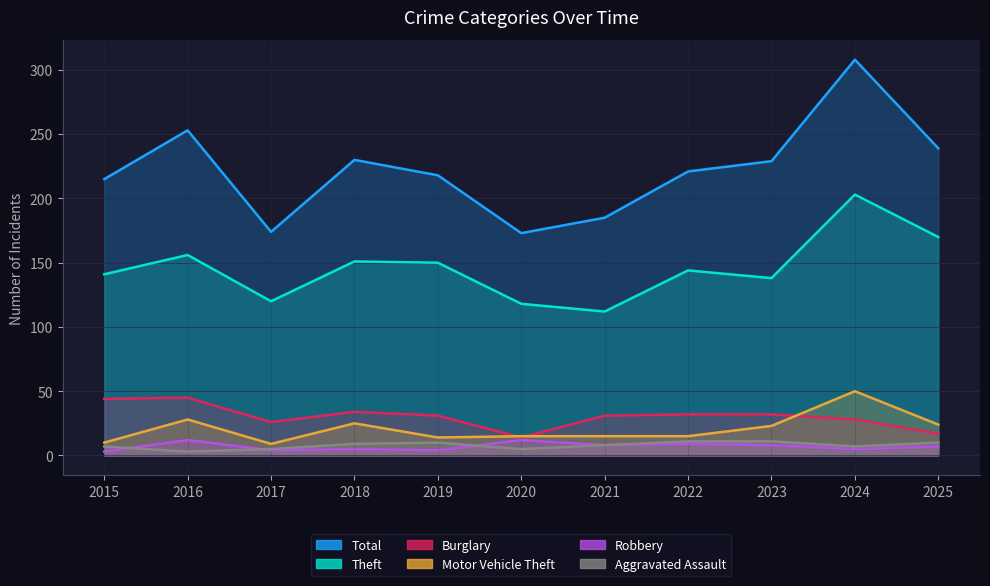

How many lines are shown in the chart?

6